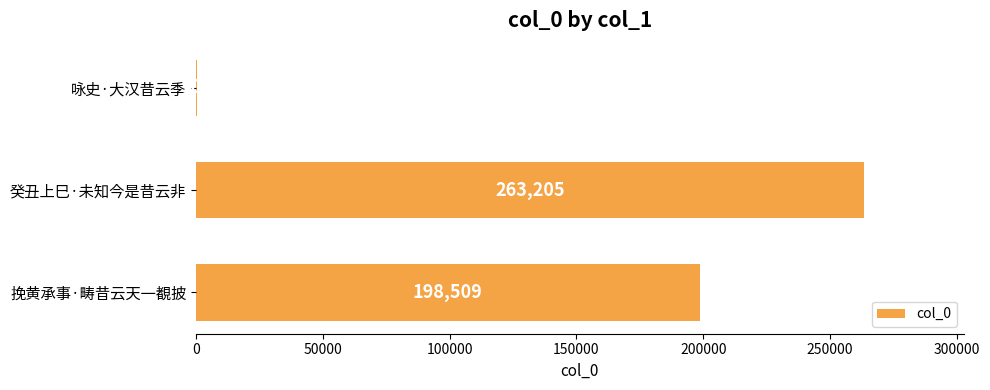

Are the bars horizontal?

Yes